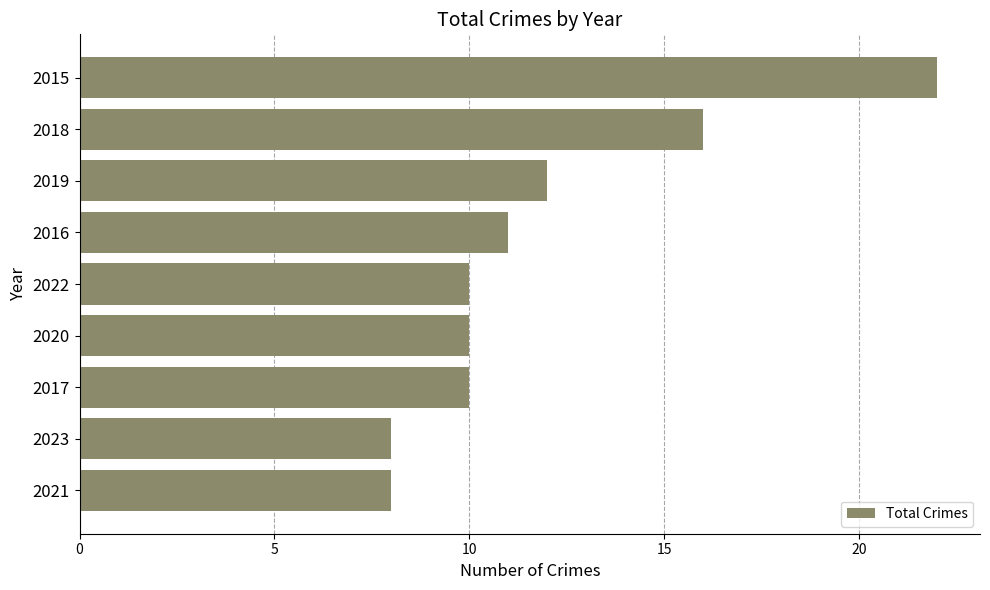

What is the maximum value shown in the chart?

22